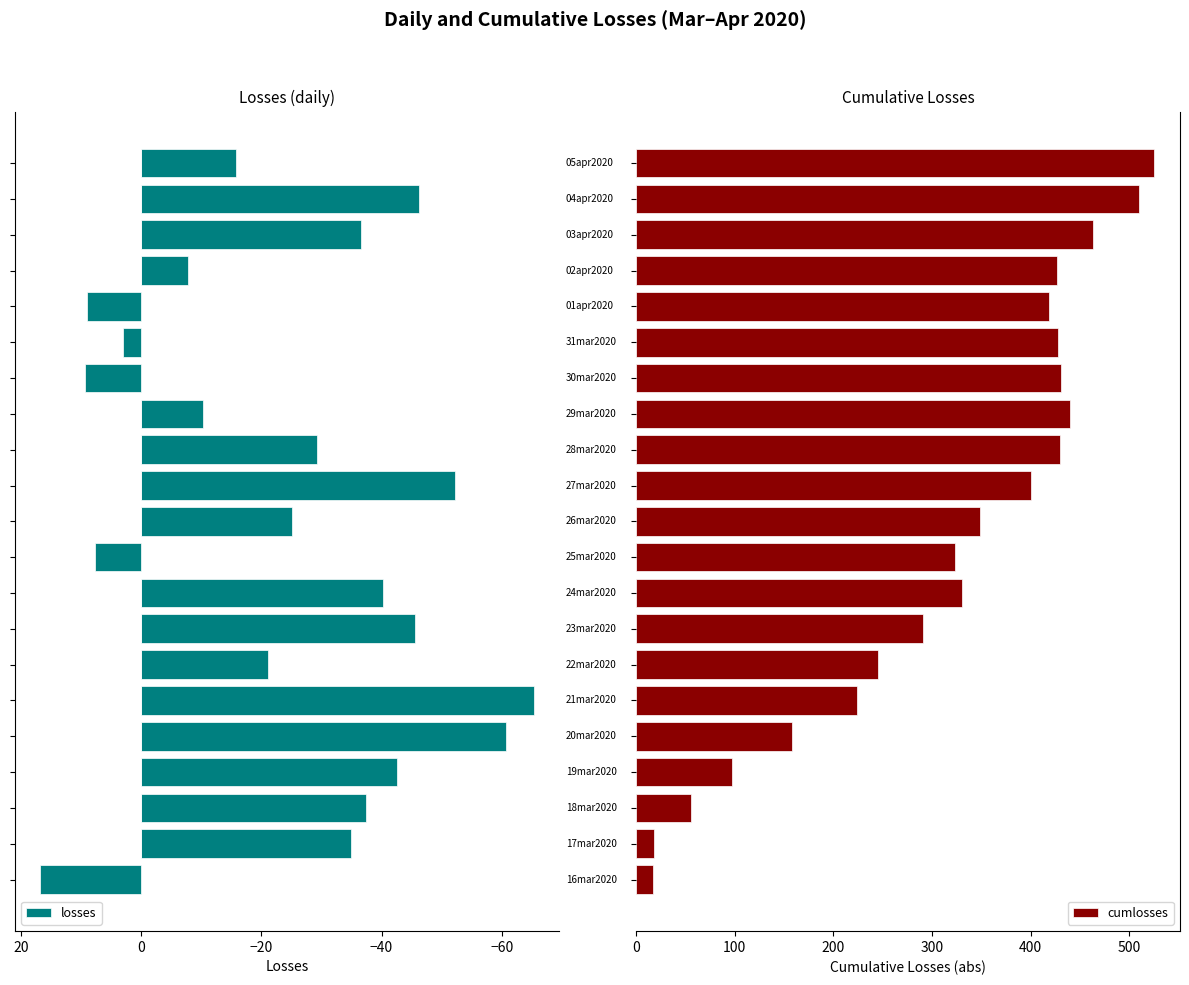

Where is losses nearest to the value -32?

12